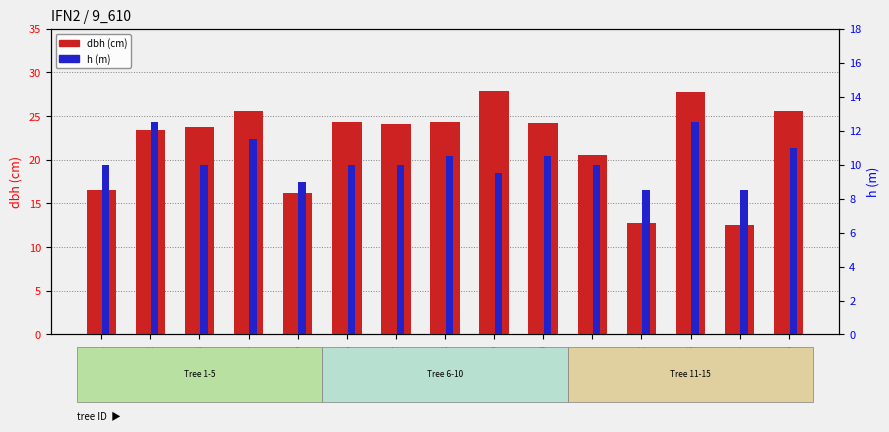

Between 9_610_10 and 9_610_3, which is larger?

9_610_10